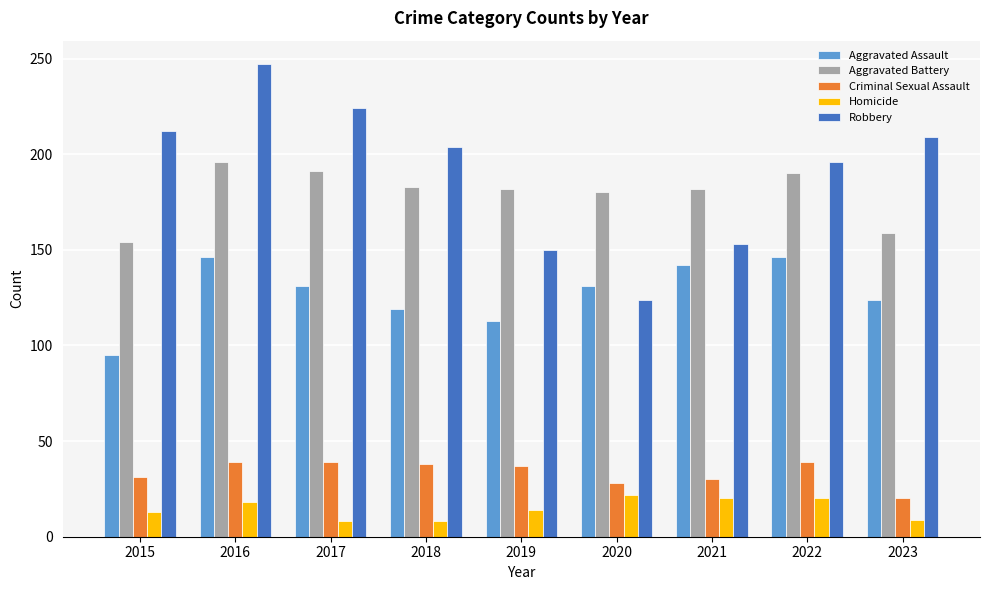

Rank the categories by Robbery value from highest to lowest.

2016, 2017, 2015, 2023, 2018, 2022, 2021, 2019, 2020